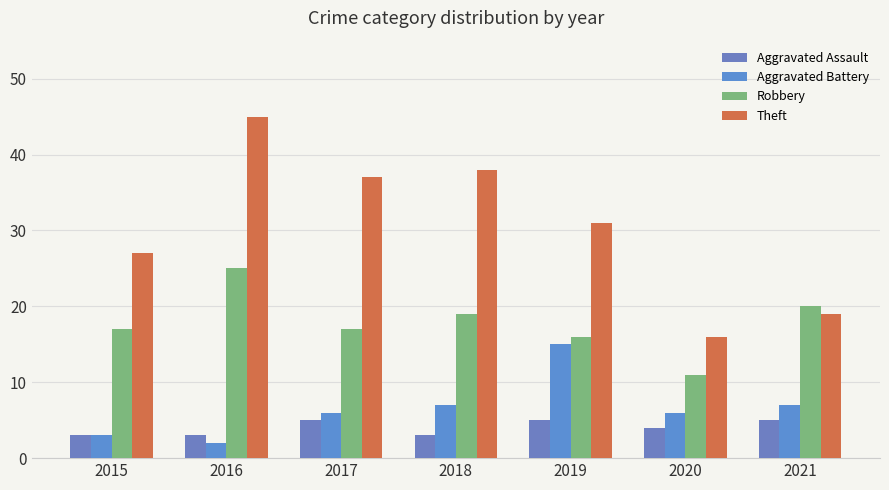

What is the sum of all Aggravated Battery values?

46